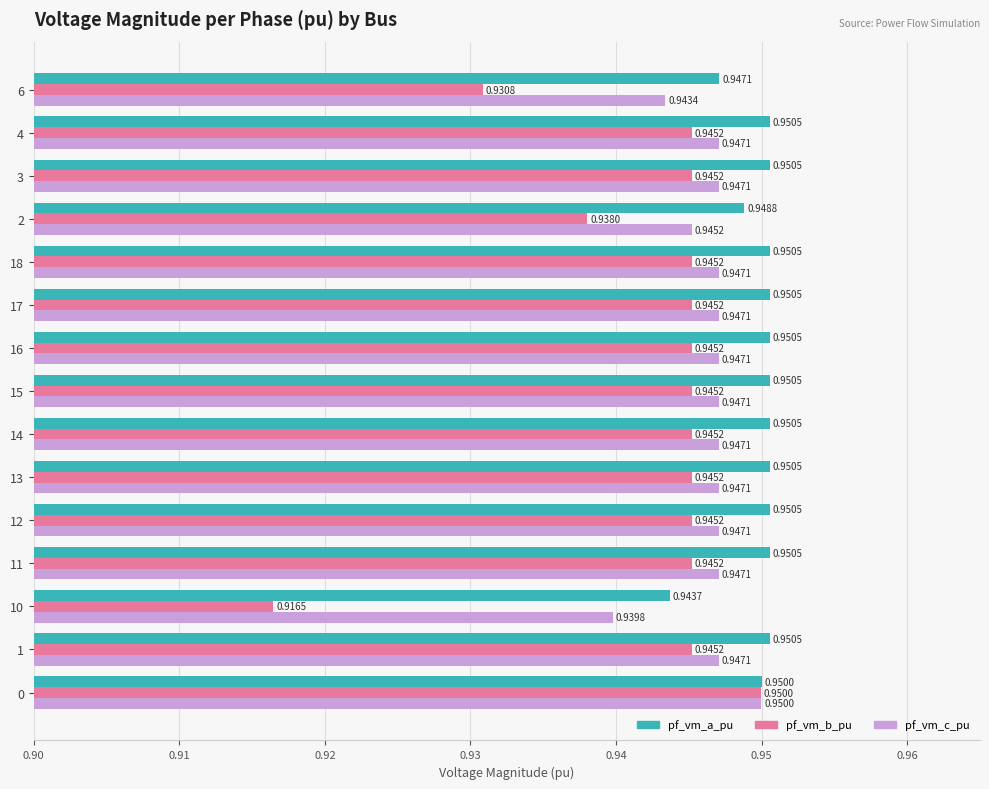

What are all the series names shown in the legend?

pf_vm_a_pu, pf_vm_b_pu, pf_vm_c_pu